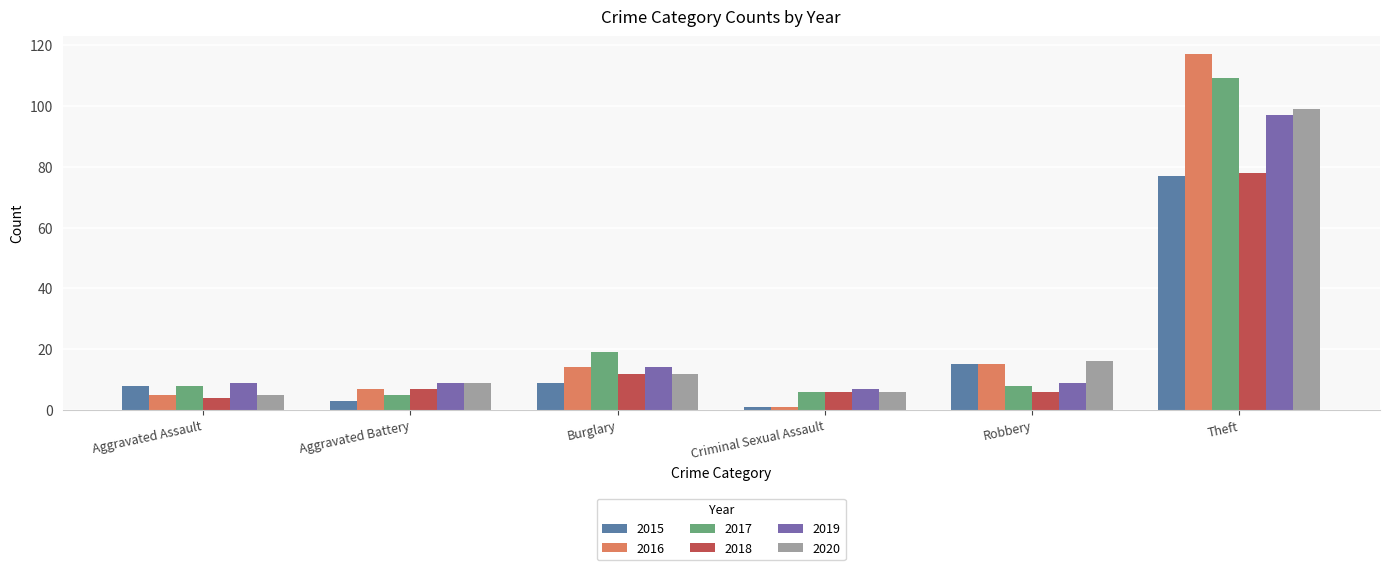

True or false: 2017 has a value of 179 at Theft.

False